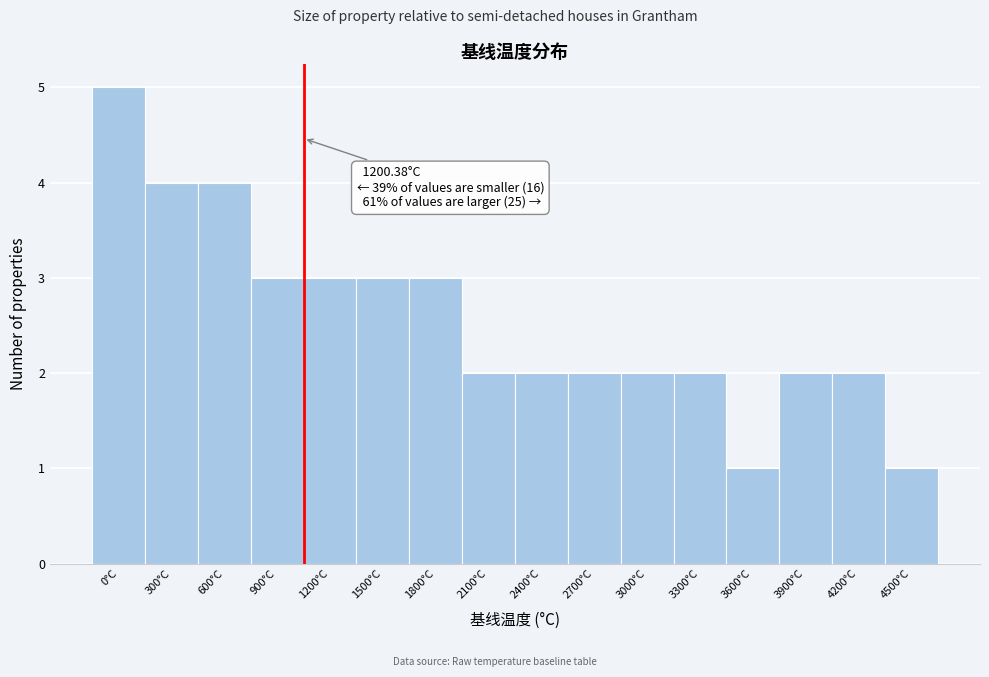

Reading left to right, transcribe all the data shown in this chart.

0°C=5	300°C=4	600°C=4	900°C=3	1200°C=3	1500°C=3	1800°C=3	2100°C=2	2400°C=2	2700°C=2	3000°C=2	3300°C=2	3600°C=1	3900°C=2	4200°C=2	4500°C=1